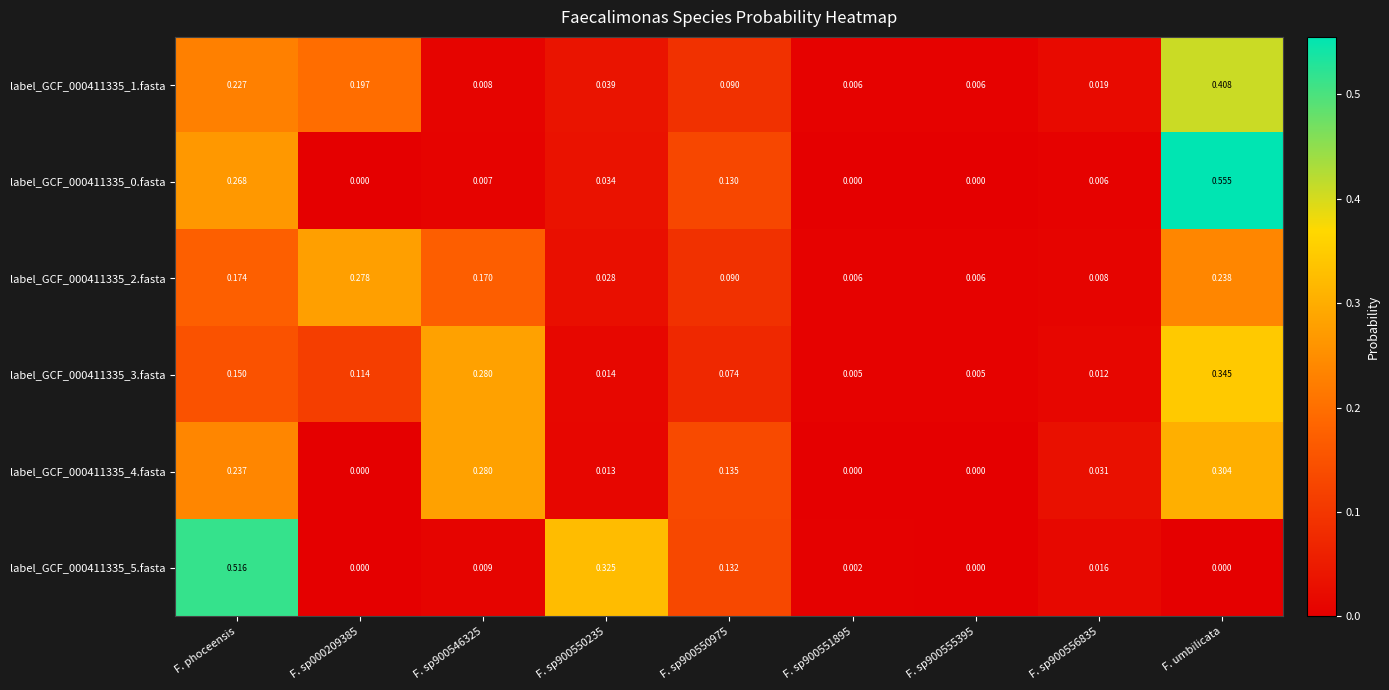

At which category is the sum across all series the highest?

F. umbilicata